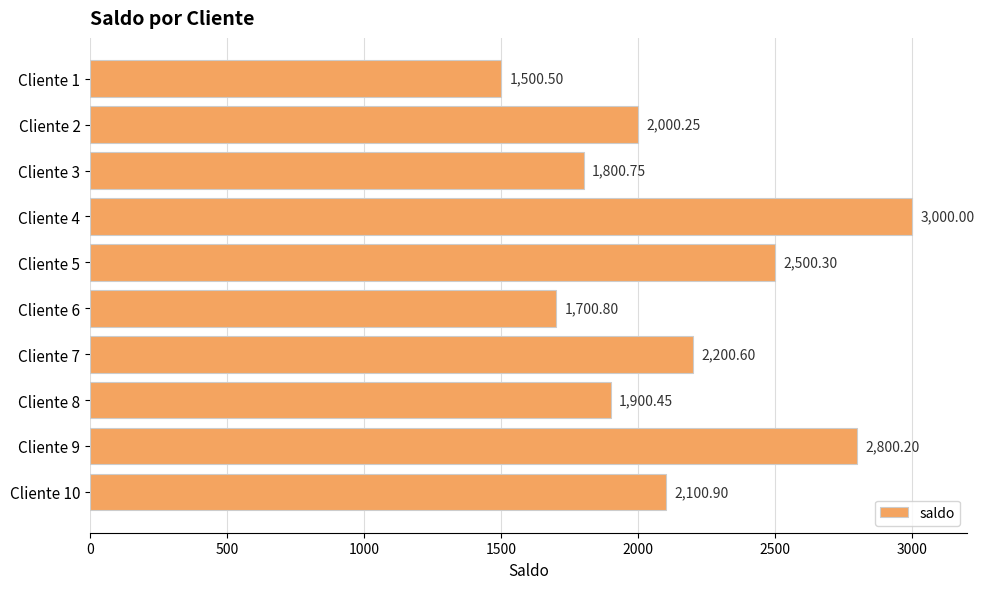

Between Cliente 3 and Cliente 9, which is larger?

Cliente 9